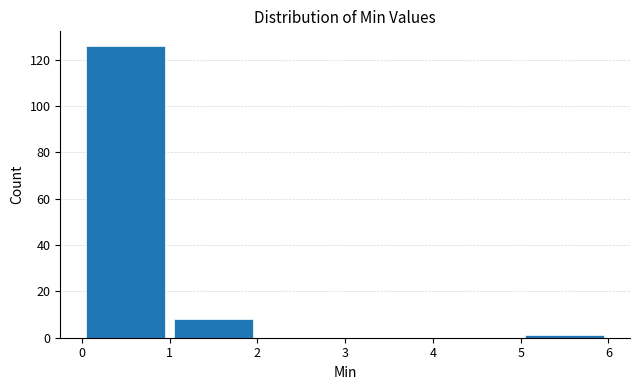

How tall is the bar that spans 0 to 1 on the x-axis? The values are not printed on the chart, so give them approximately, as read against the axis.

126